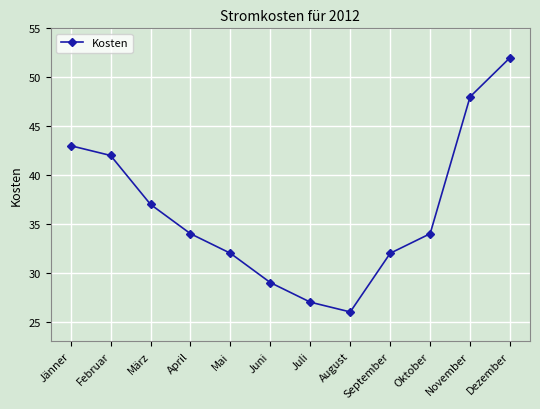

What is the label of the 7th point from the left?

Juli